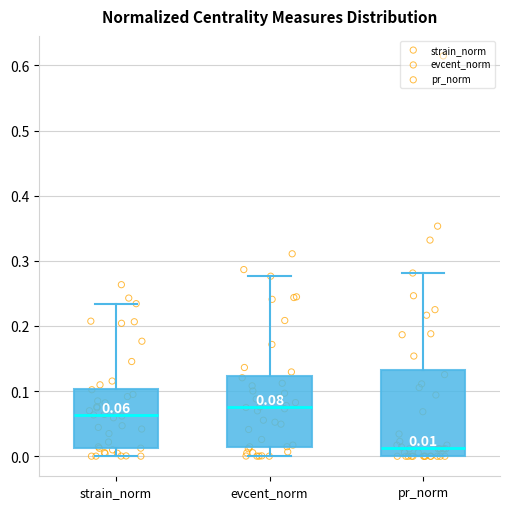

Which box has the lowest median line?

pr_norm